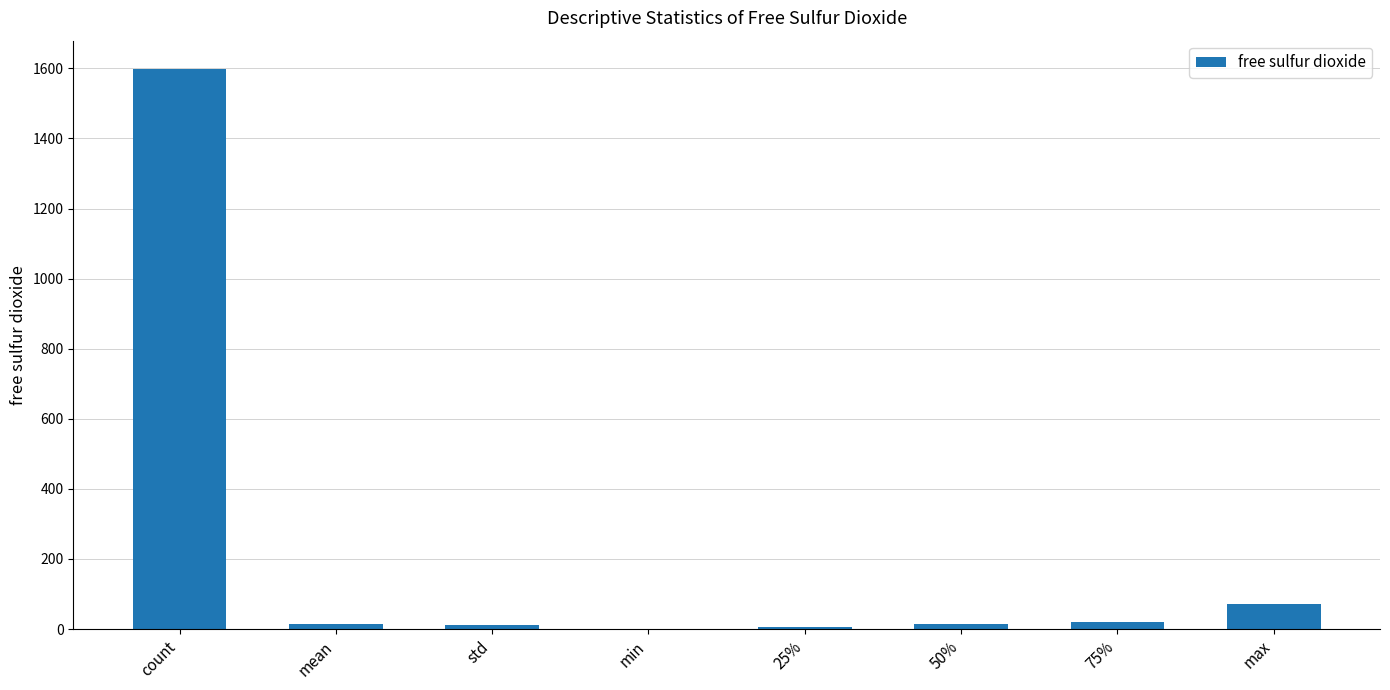

The value at count is 1599.0. True or false?

True